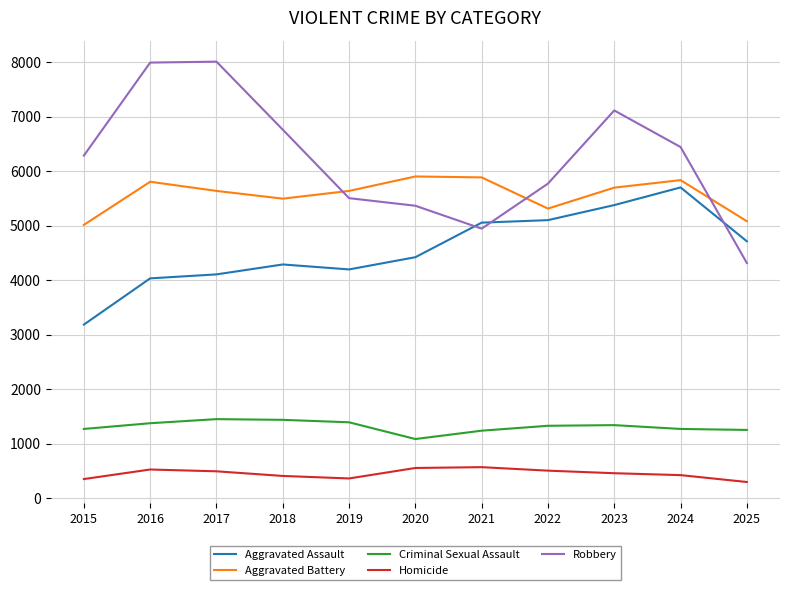

What is the total value across all series at 2021?

17699